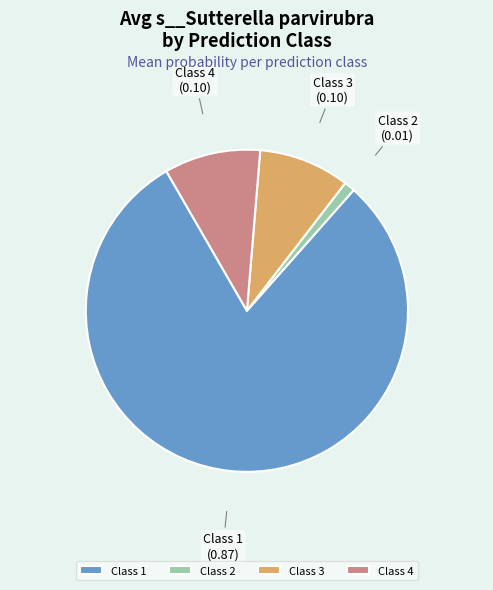

Combined, do Class 2 and Class 3 account for over 50%?

No